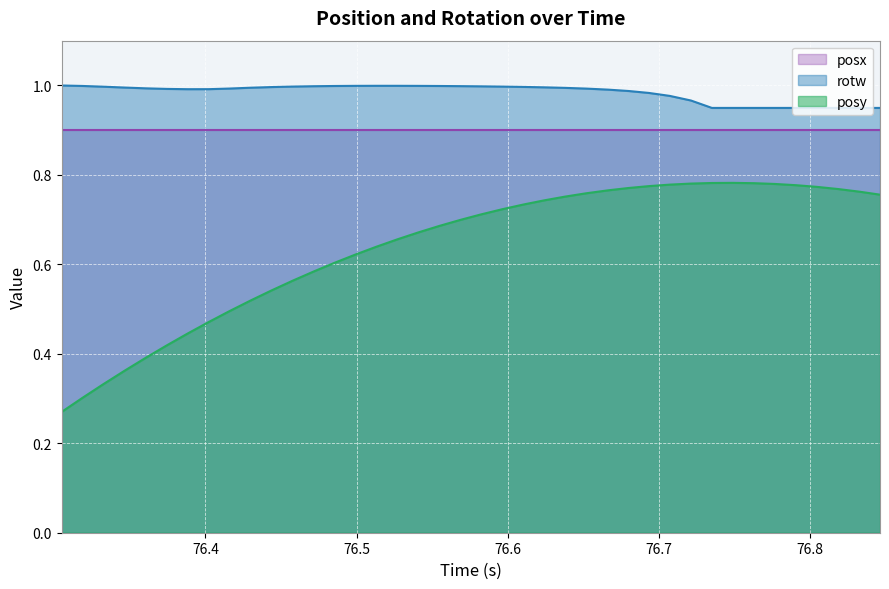

Which series has the widest spread of values?

posy